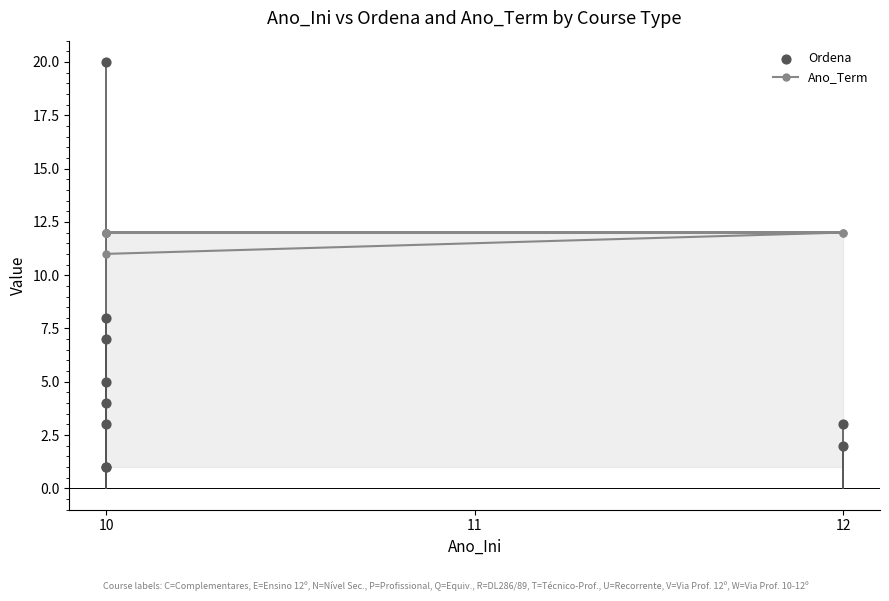

At which category is the sum across all series the highest?

10